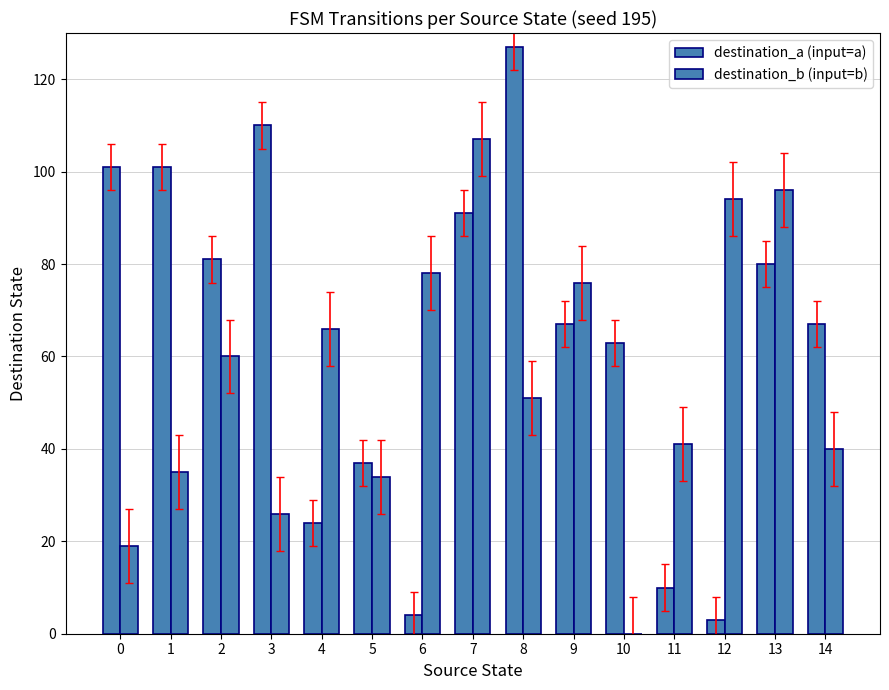

What is the average value of the destination_a (input=a) series?

64